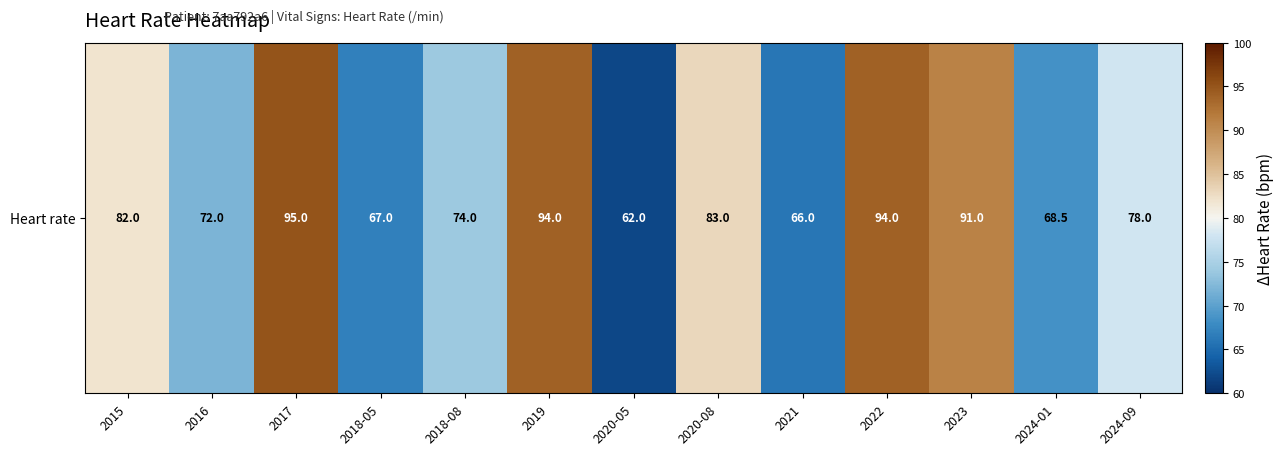

How many values exceed 78?

6